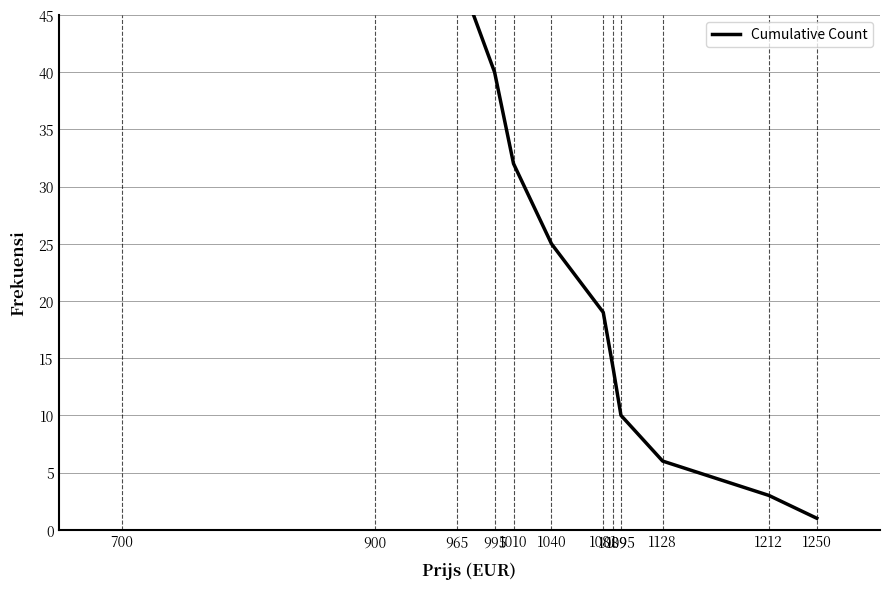

Which has a higher value, 965 or 1250?

965